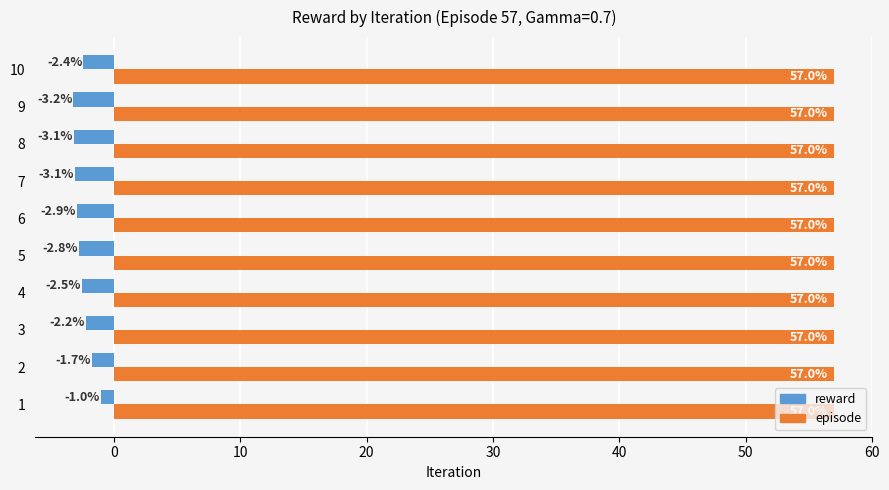

Count the number of categories in the chart.

10